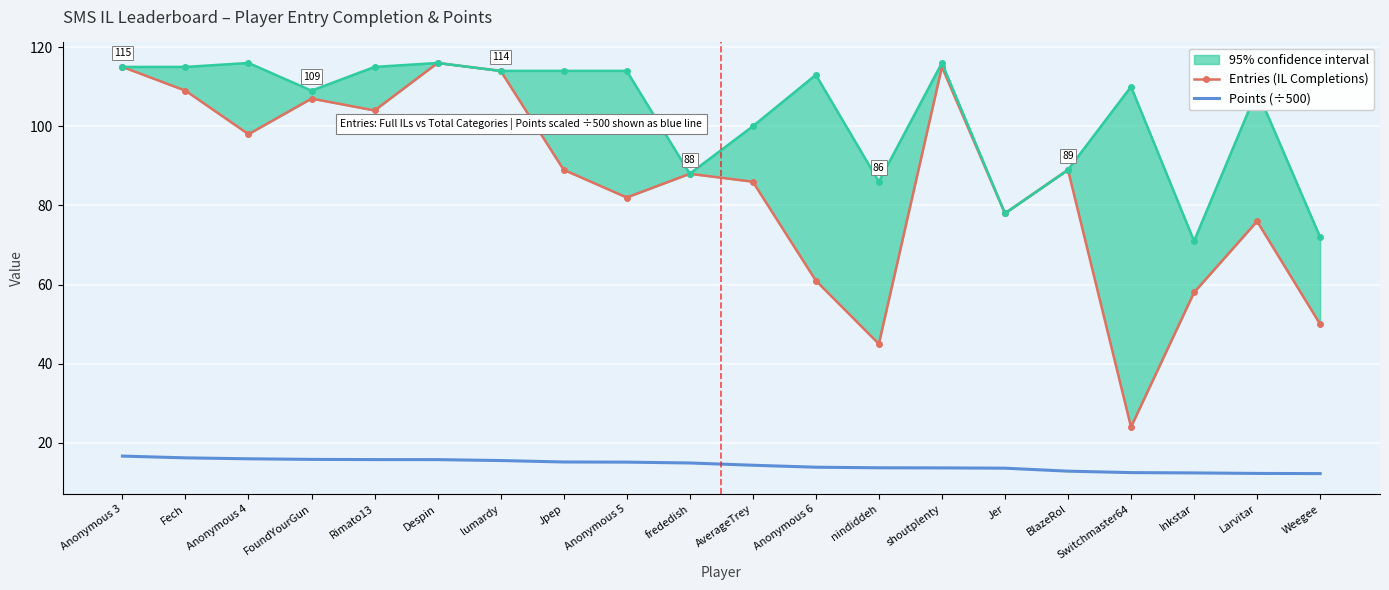

Where is the first local minimum for Entries (IL Completions)?

Anonymous 4